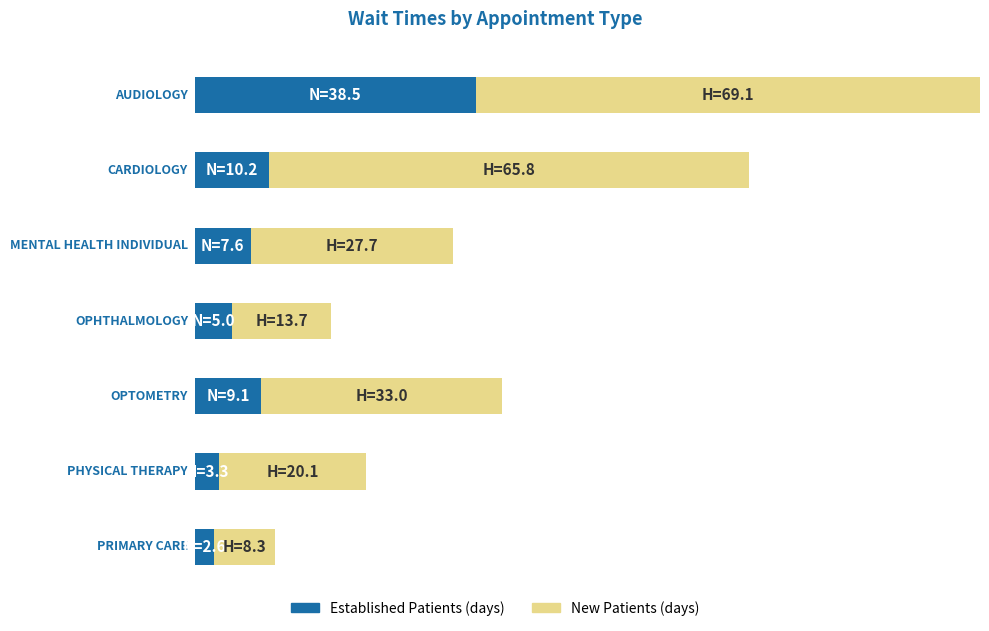

What position from the right is OPTOMETRY?

3